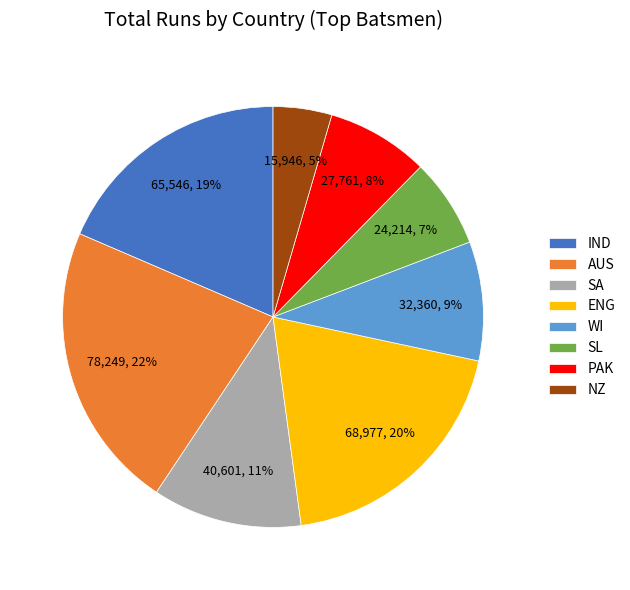

Which slice is the smallest?

NZ